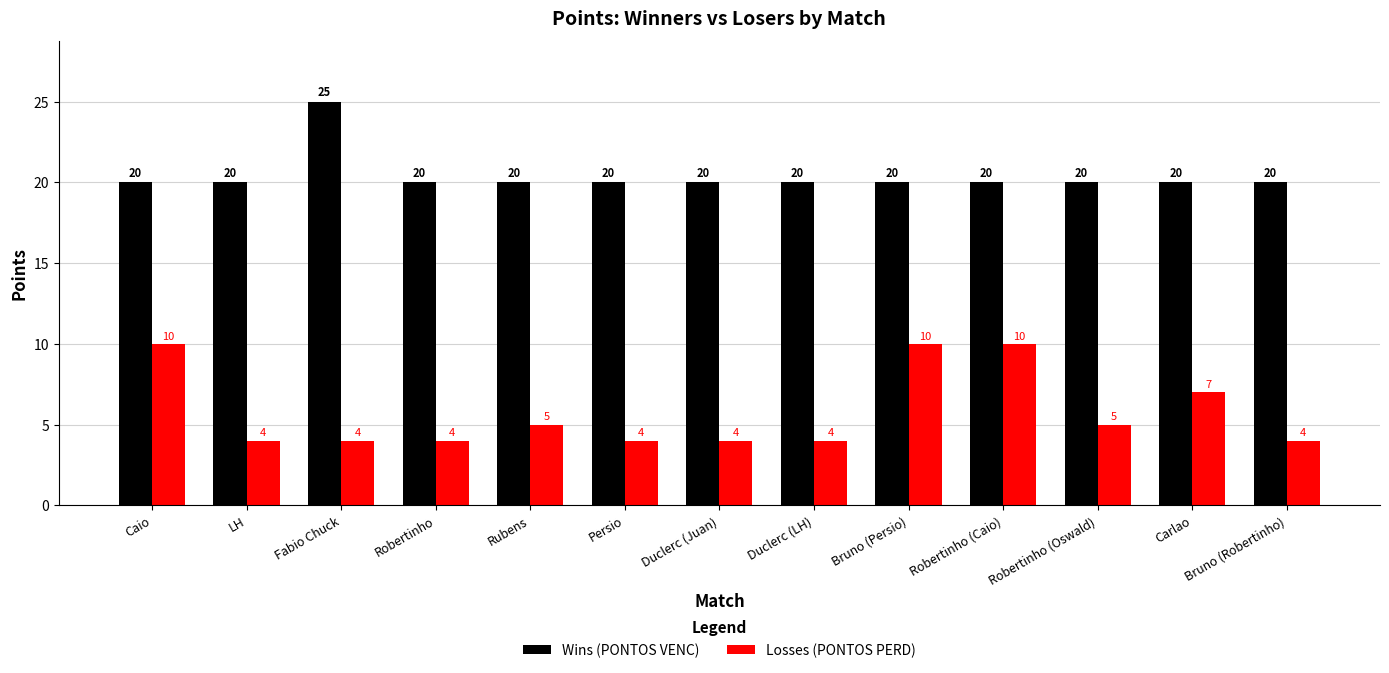

Is it true that Wins (PONTOS VENC) equals 20 at Duclerc (Juan)?

True